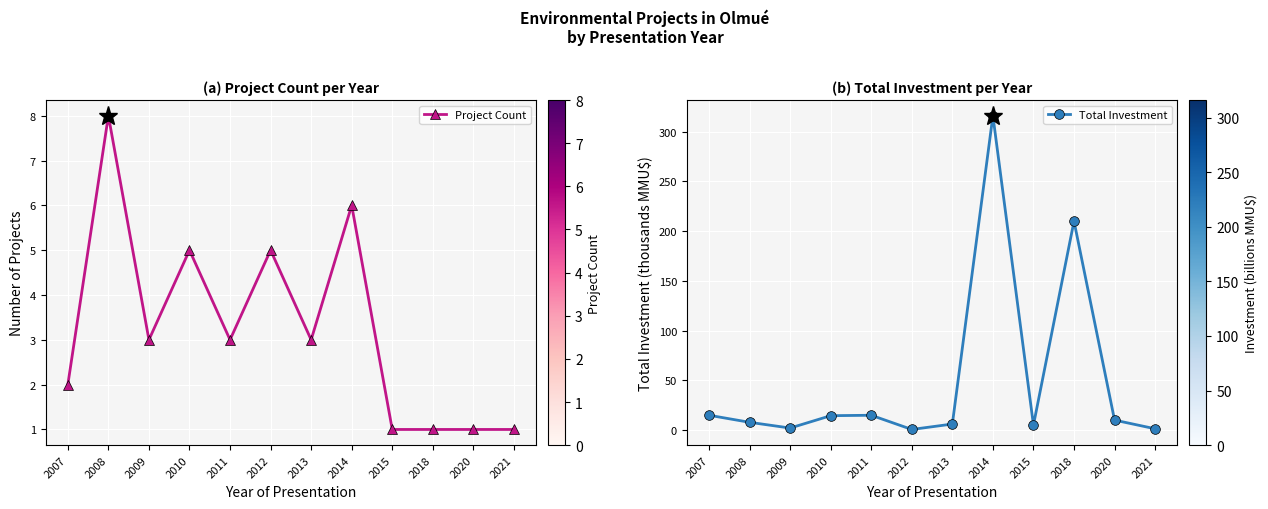

What is the sum of the Total Investment values at 2020 and 2015?

15.0